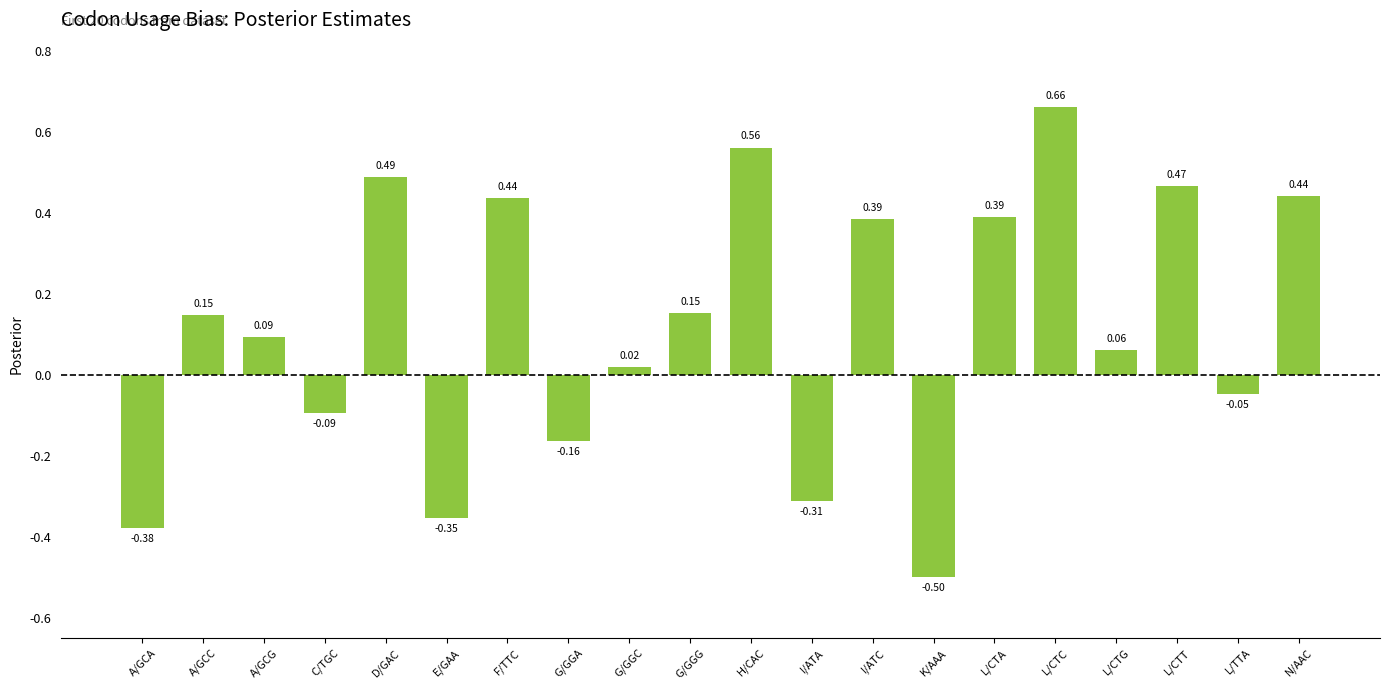

How many values are below 0?

7